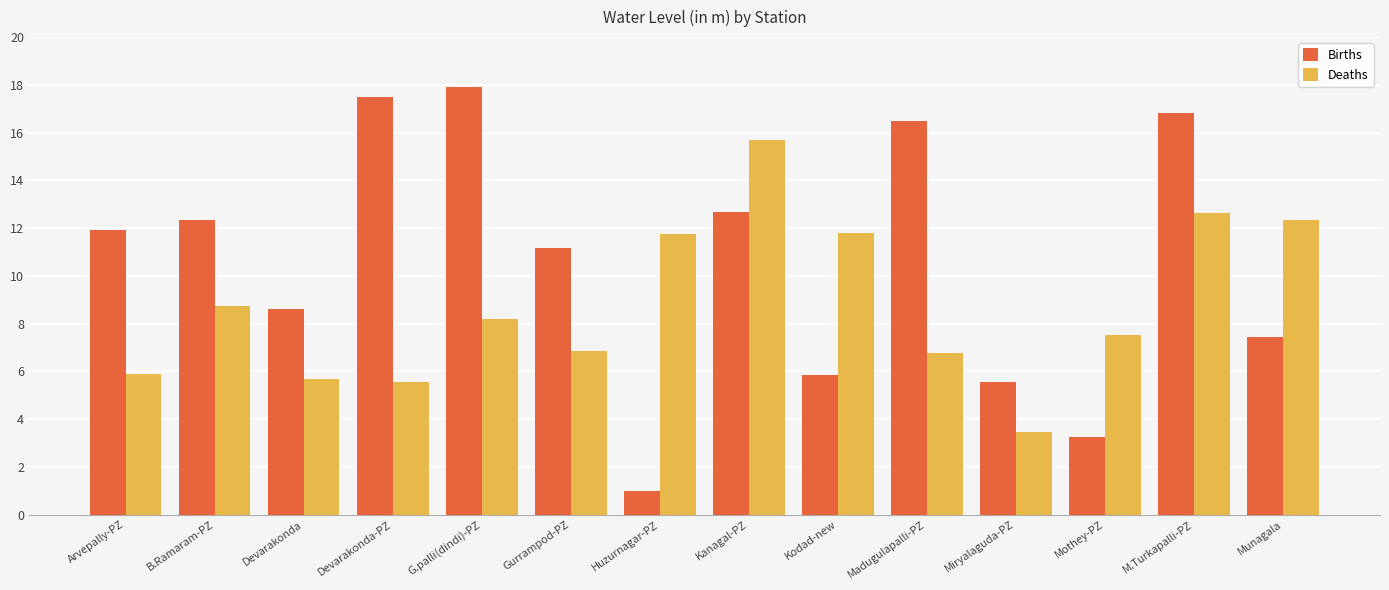

List the labels in order of Births value, largest first.

G.palli(dindi)-PZ, Devarakonda-PZ, M.Turkapalli-PZ, Madugulapalli-PZ, Kanagal-PZ, B.Ramaram-PZ, Arvepally-PZ, Gurrampod-PZ, Devarakonda, Munagala, Kodad-new, Miryalaguda-PZ, Mothey-PZ, Huzurnagar-PZ